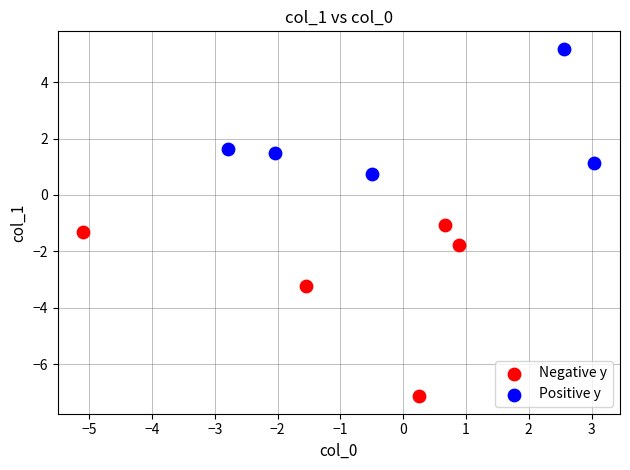

What are all the series names shown in the legend?

Negative y, Positive y